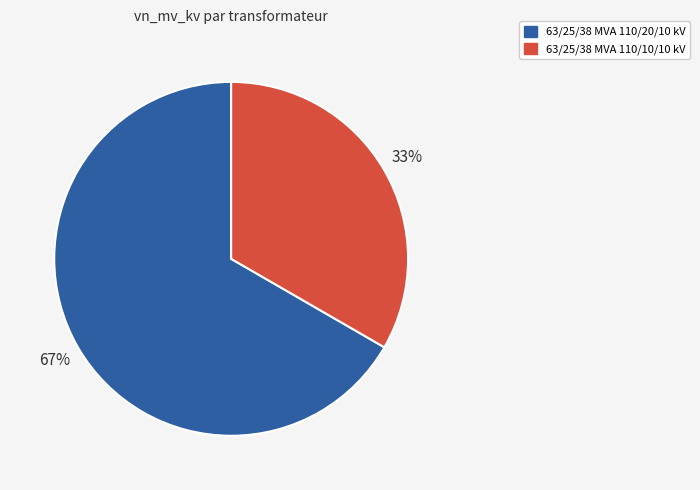

Combined, do 63/25/38 MVA 110/10/10 kV and 63/25/38 MVA 110/20/10 kV account for over 50%?

Yes